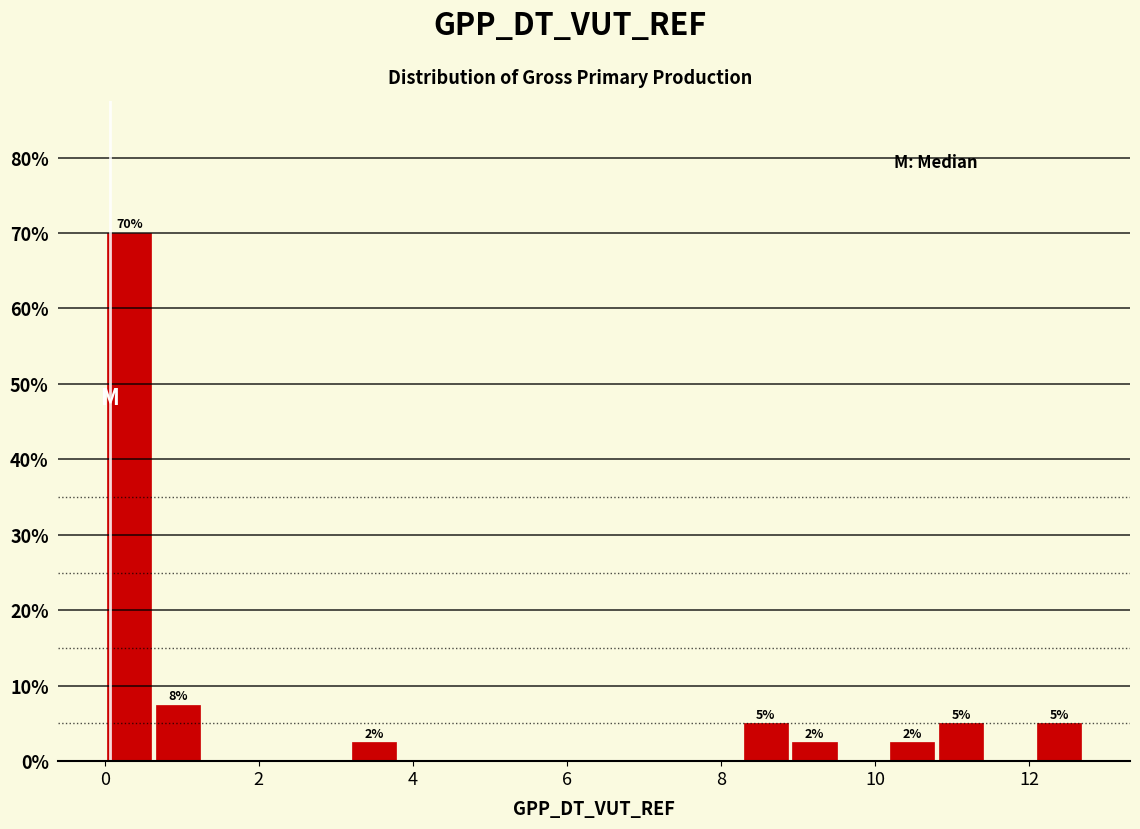

Read against the x-axis, roughly where is the centre of the tallest bar?

0.4